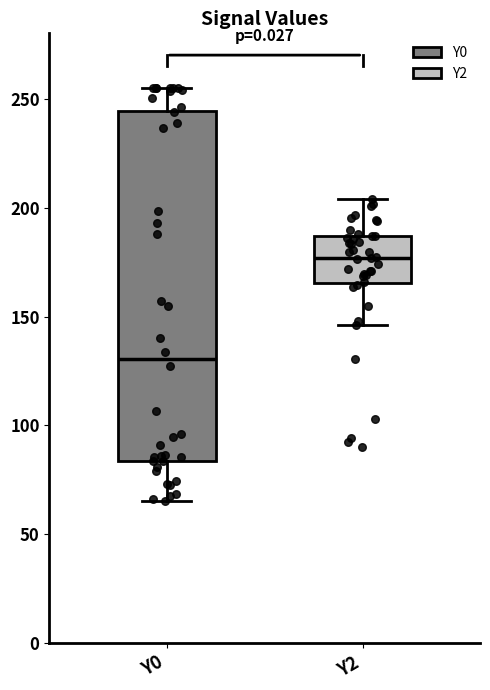

Which box's median line is the lowest?

Y0